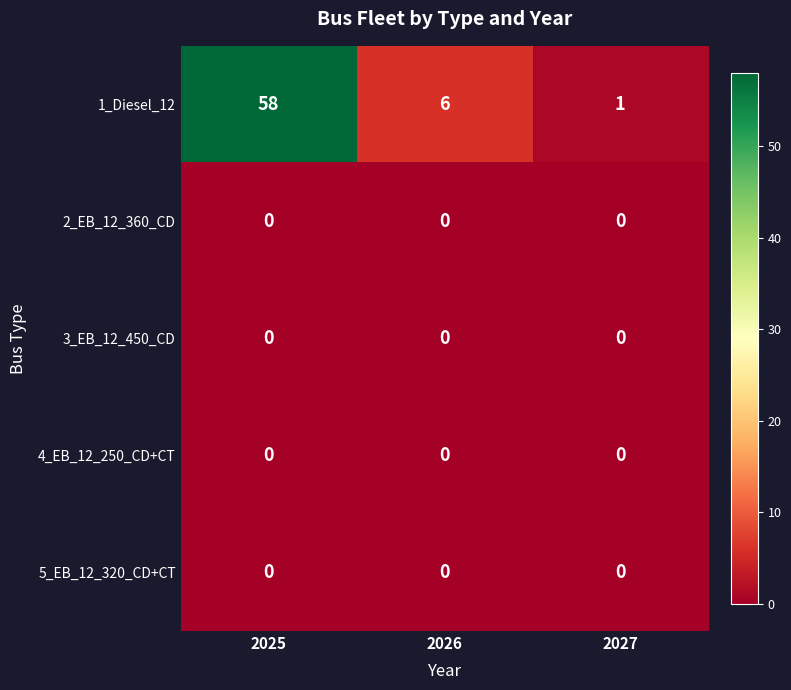

At which category does the chart reach its peak across all series?

2025